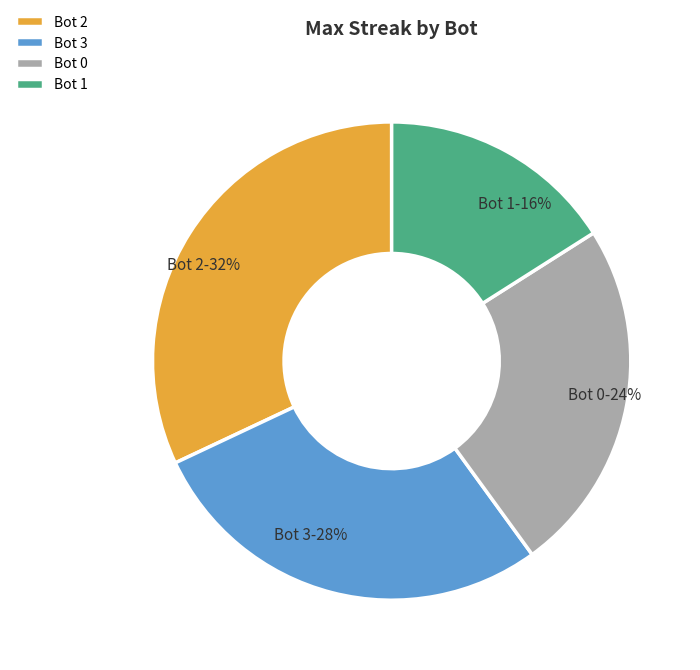

The Bot 2 slice represents 39% of the pie. True or false?

False